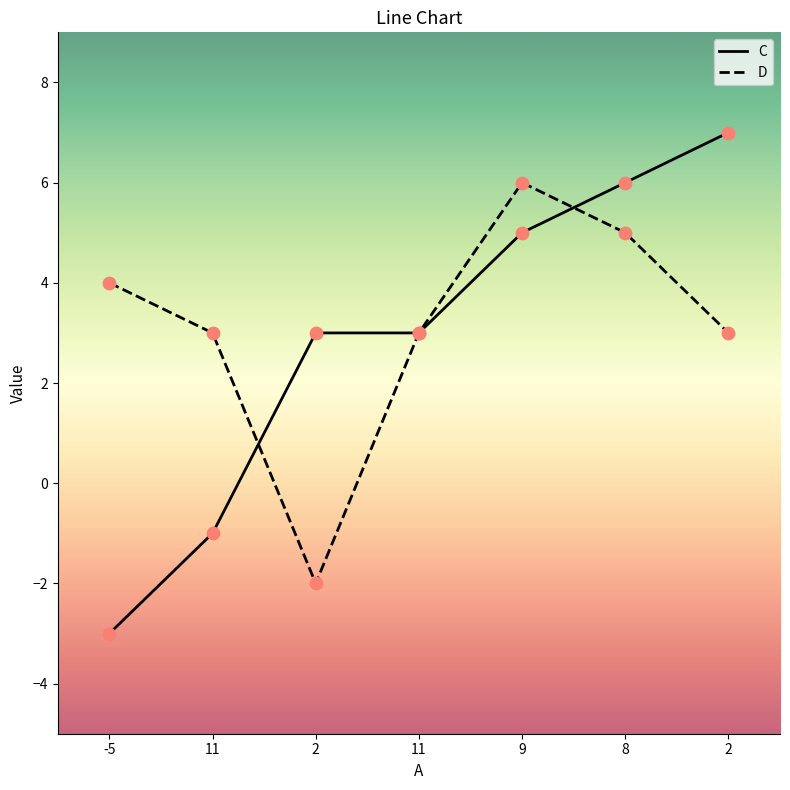

Is the value of D at 2 greater than the value of C at 2?

No